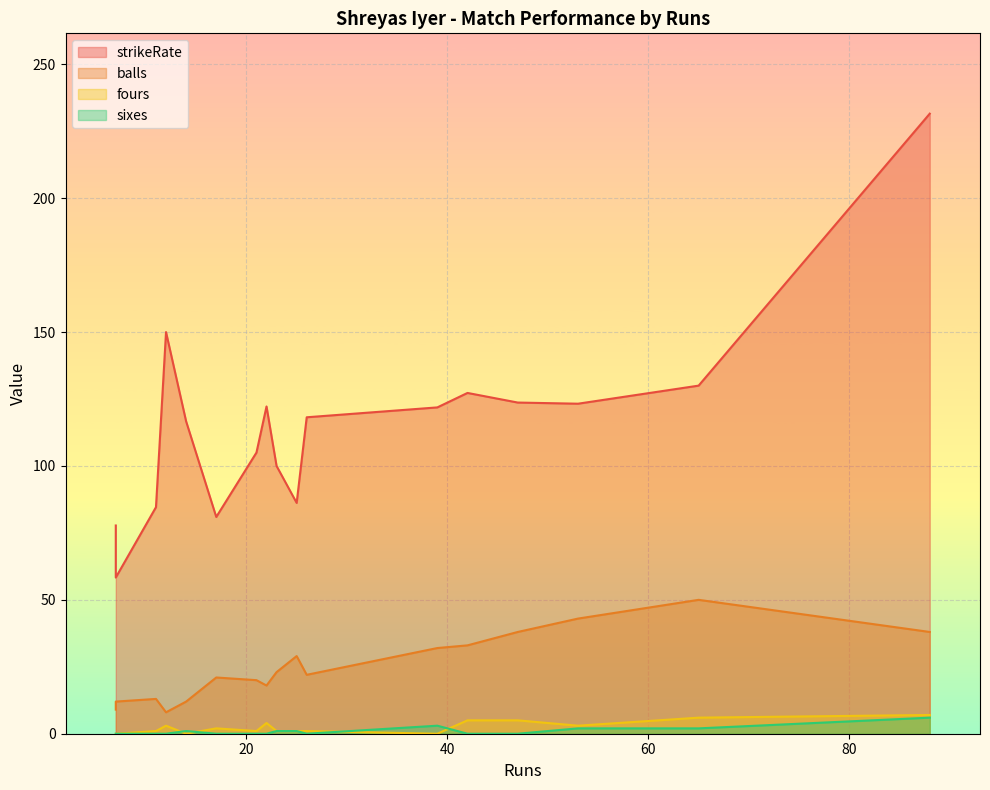

True or false: sixes has a value of 0.9 at 39.

False